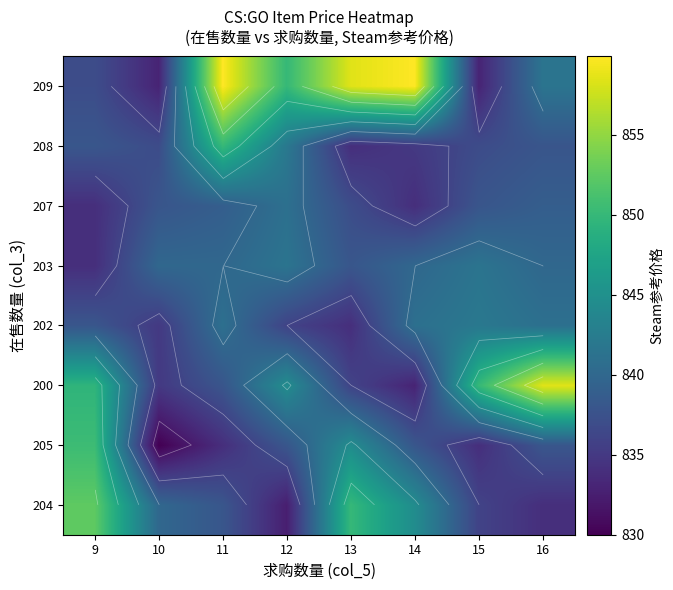

The value of 203 at 11 is 840.0. True or false?

True